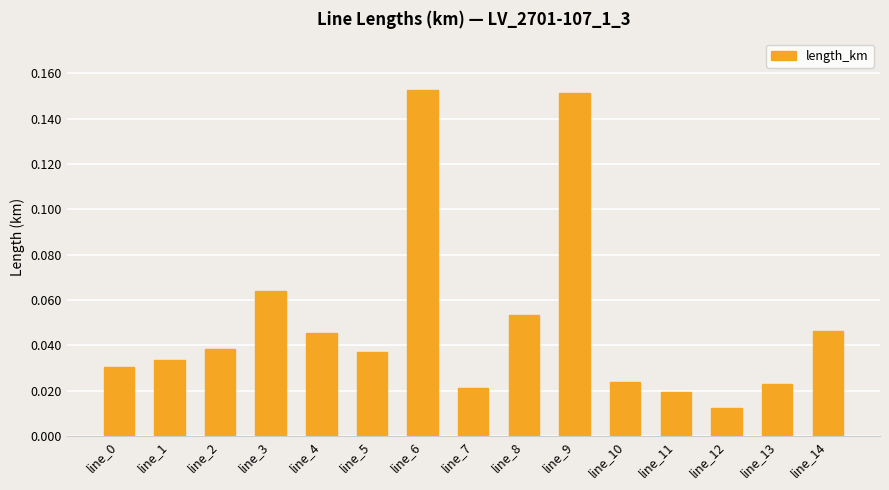

What is the sum of all values?

0.8